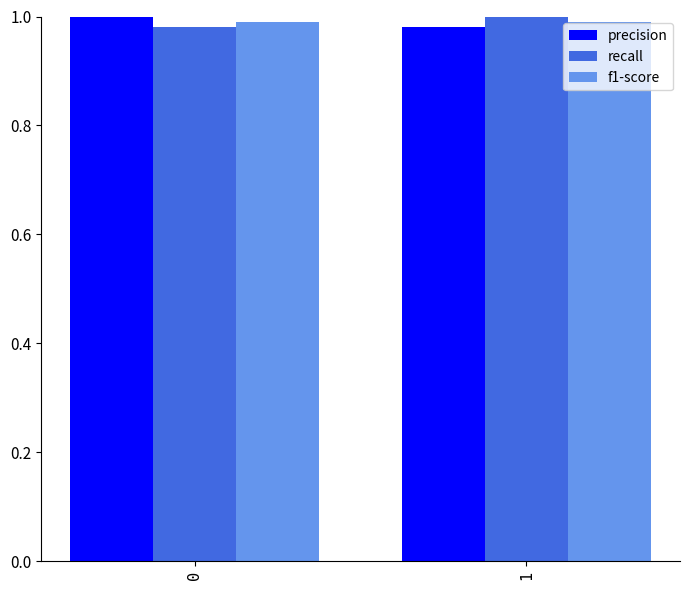

Does the chart contain any negative values?

No